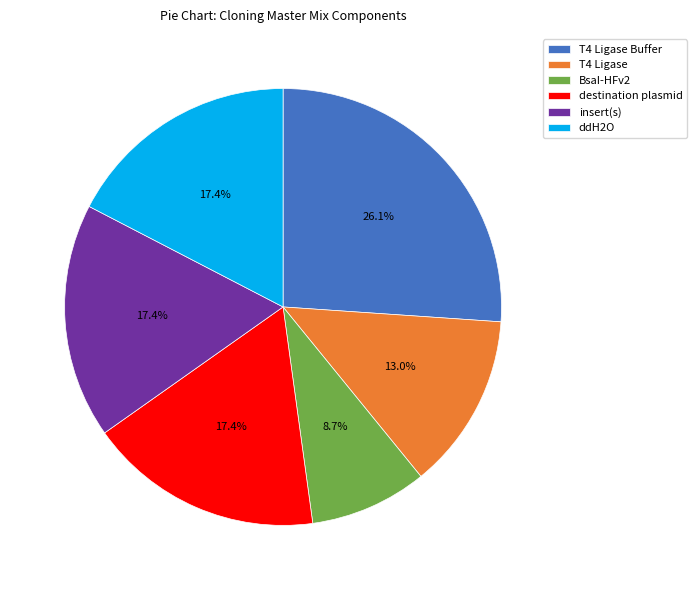

What percentage is the T4 Ligase Buffer slice, to the nearest percent?

26%